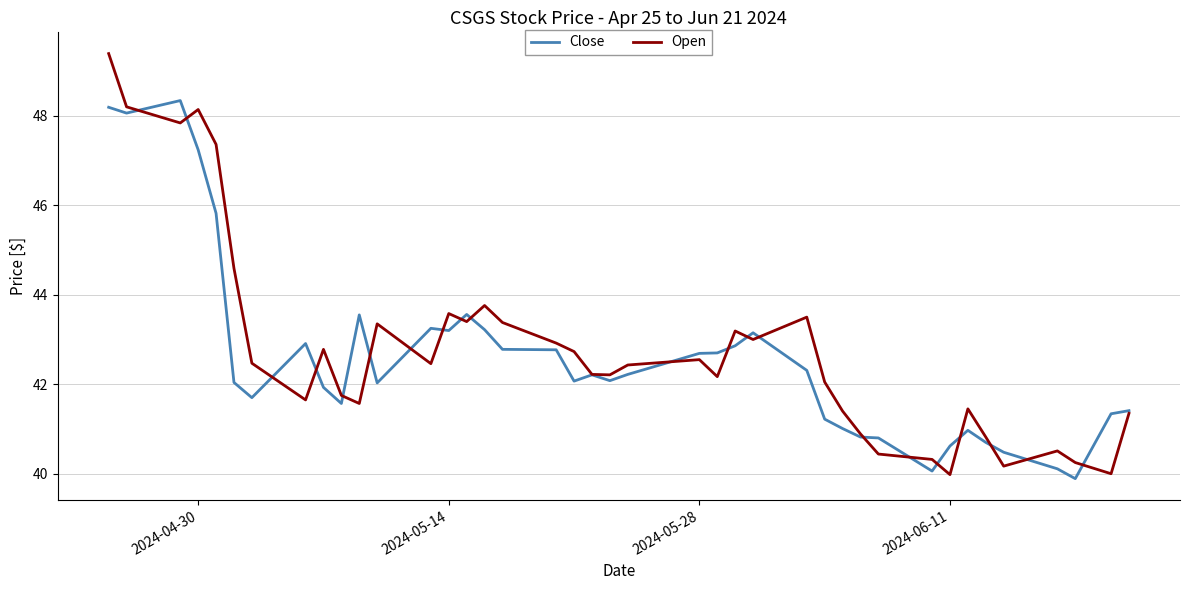

Which series has the largest range (max minus min)?

Open